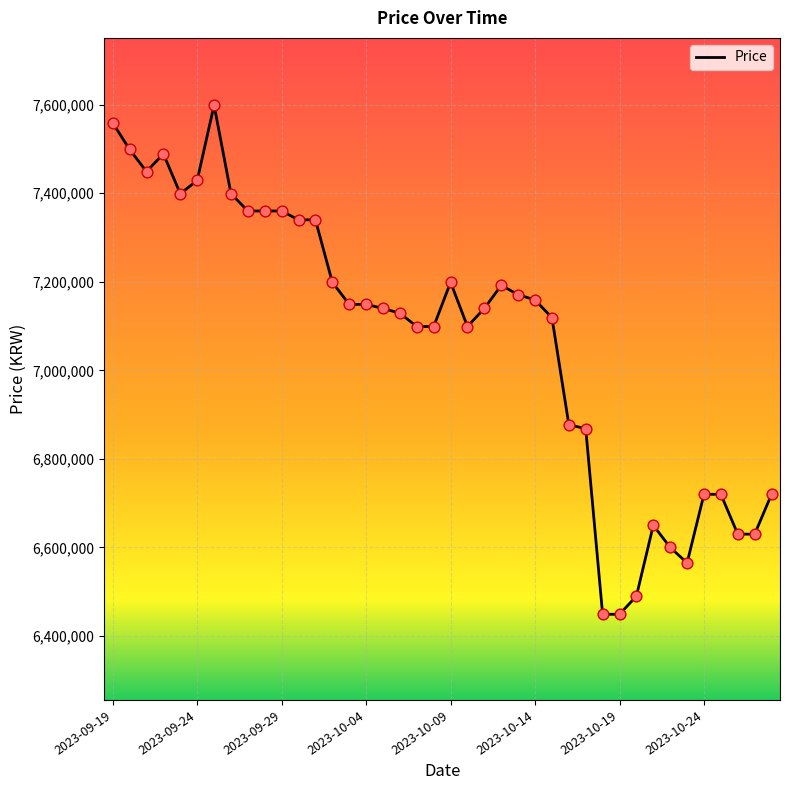

What is the smallest value displayed?

6449000